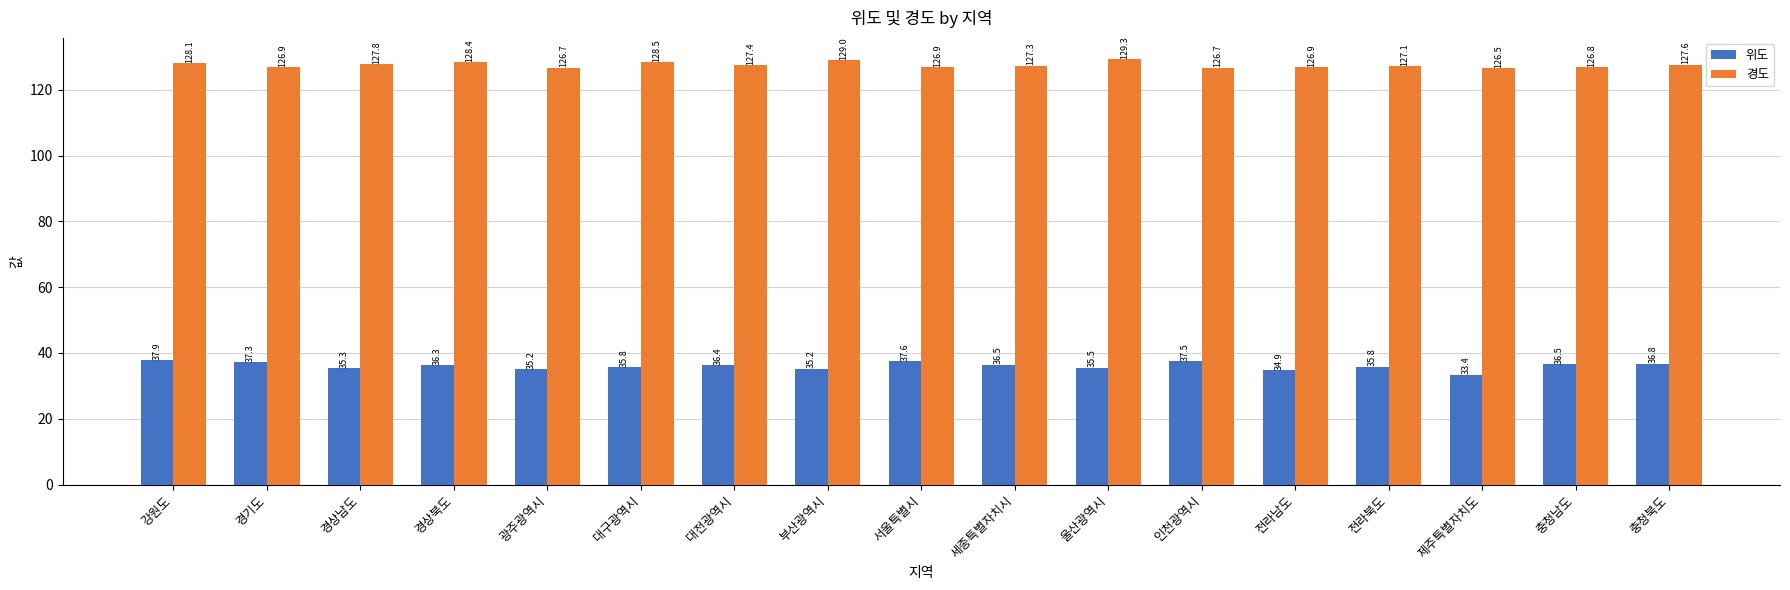

Is it true that 경도 equals 127.1 at 전라북도?

True